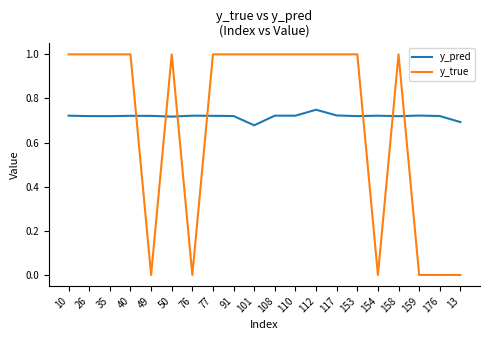

What is the total value across all series at 50?

1.7